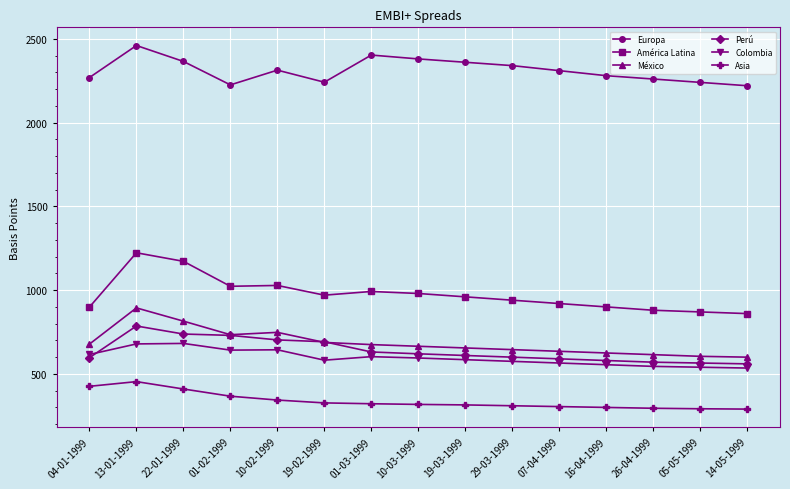

True or false: México has more than 1 points higher than both neighbors.

True